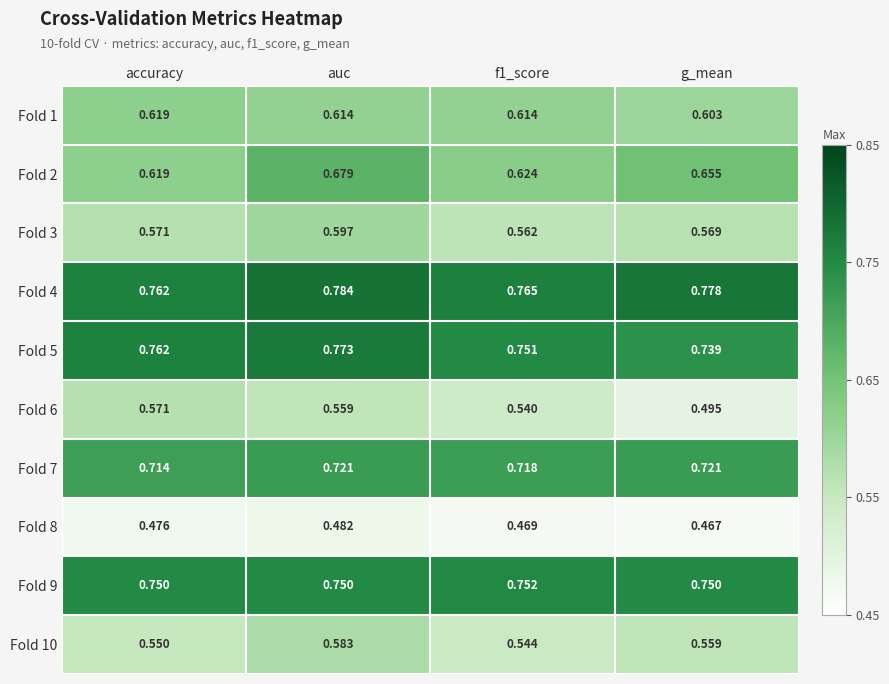

Which series changed the most between accuracy and f1_score?

Fold 6